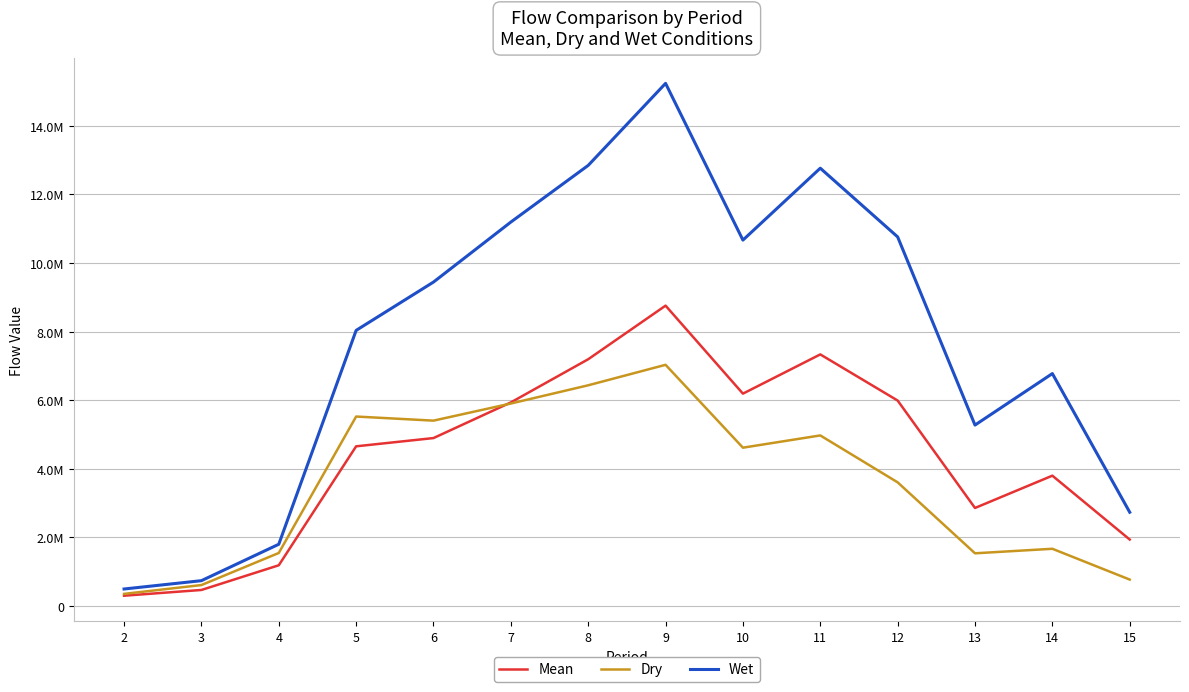

The value of Dry at 10 is 7190263.2. True or false?

False